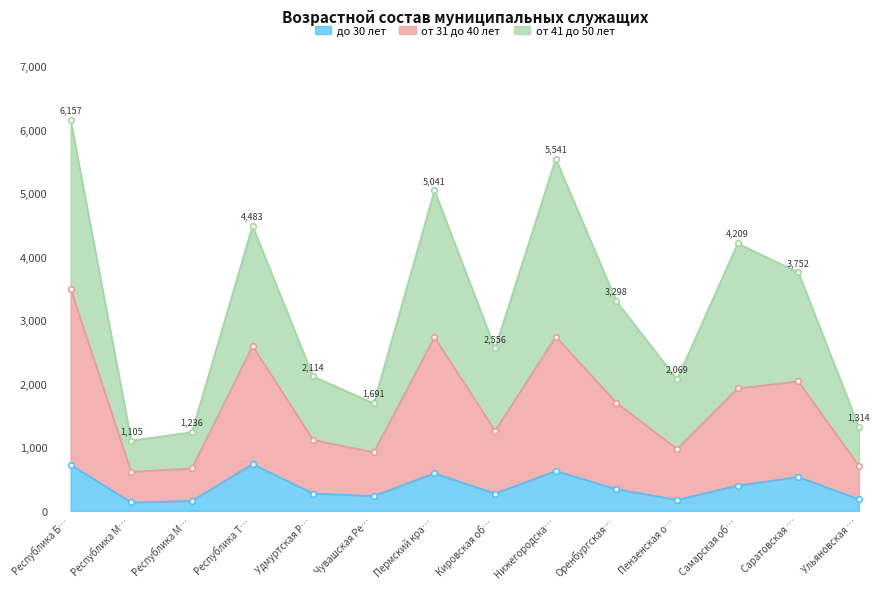

What is the average value of the от 31 до 40 лет series?

1677